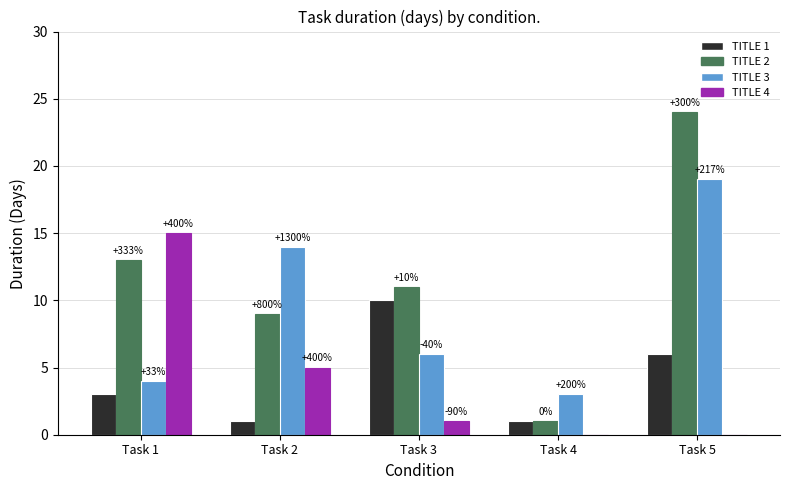

Are the bars horizontal?

No